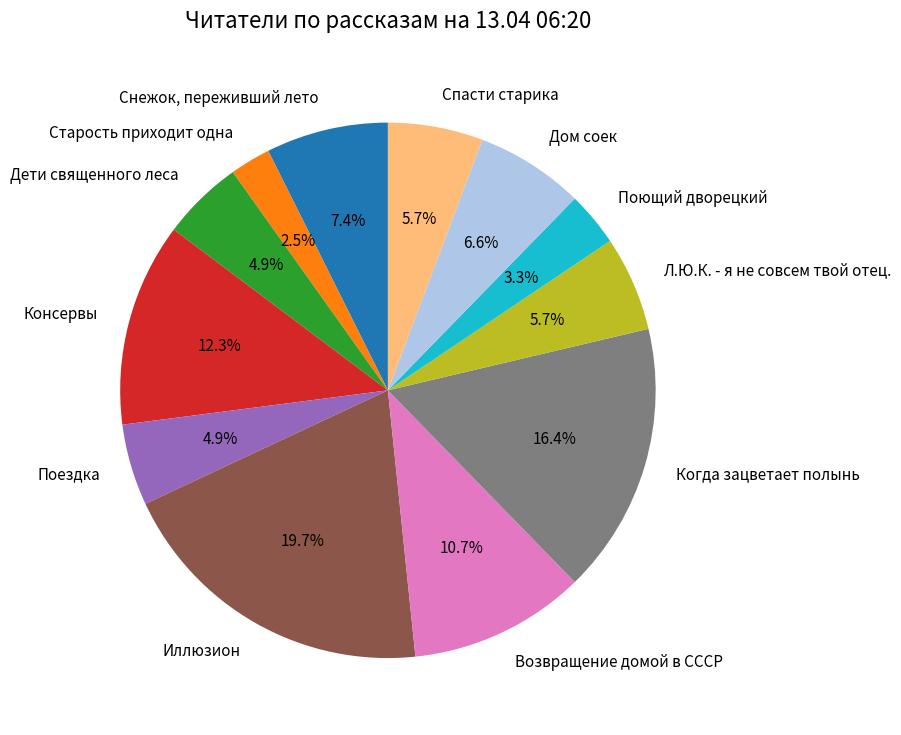

Does any single category account for the majority?

No